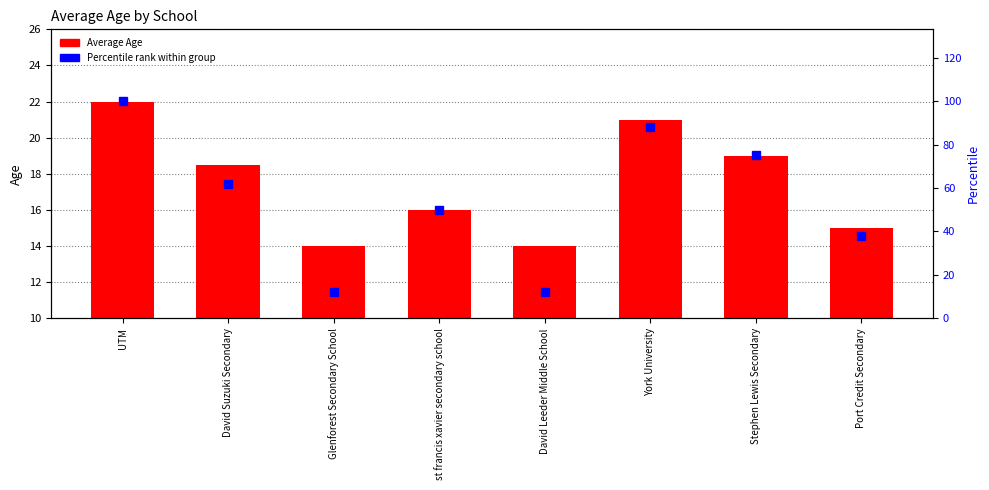

What are all the series names shown in the legend?

Average Age, Percentile rank within group